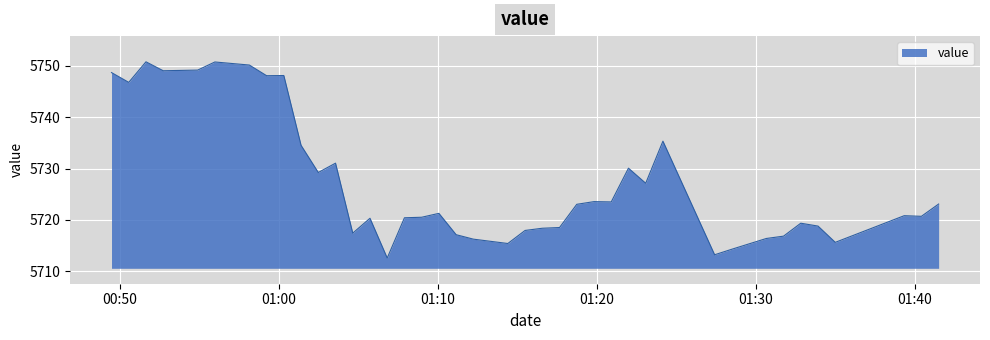

What is the smallest value displayed?

5712.6